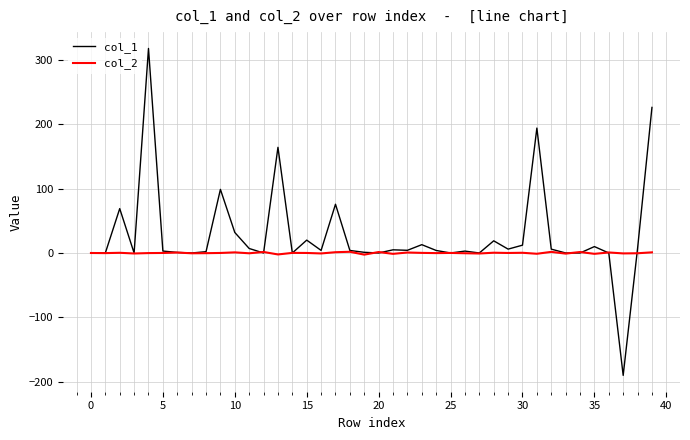

What is the smallest value displayed?

-190.3